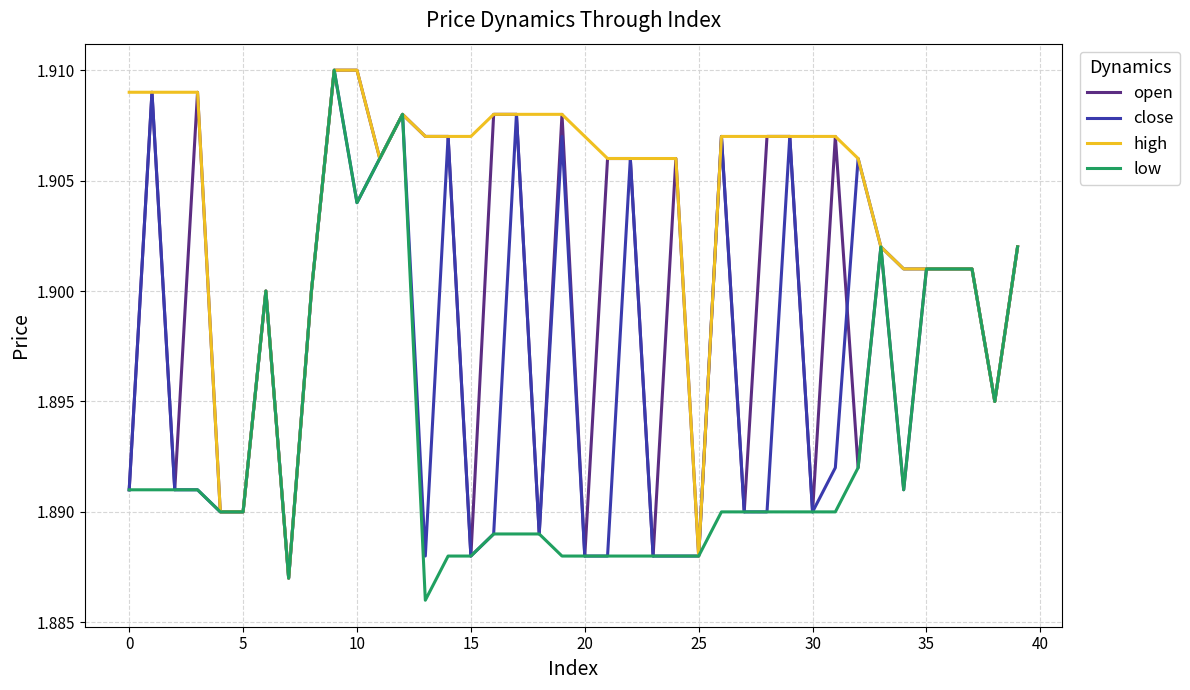

Rank the series by their average value, from lowest to highest.

low, close, open, high